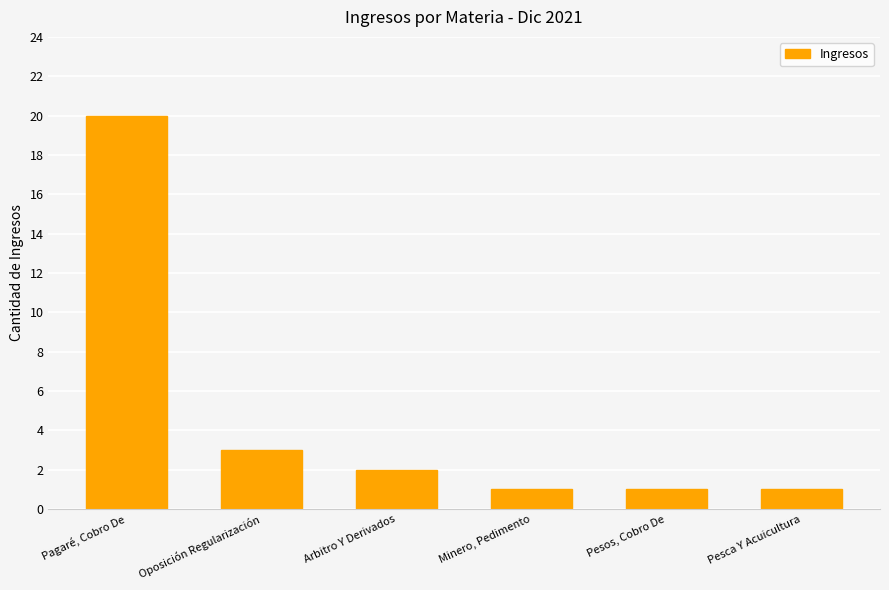

What is the label of the 3rd bar from the left?

Arbitro Y Derivados